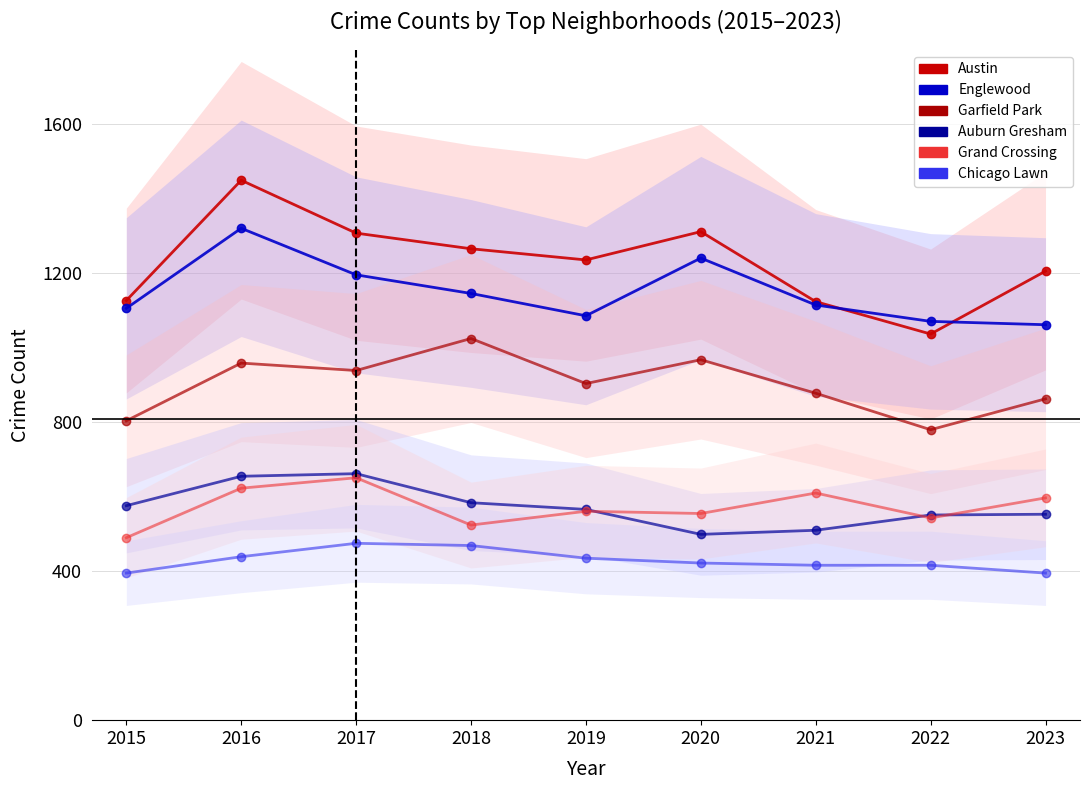

What is the minimum value shown in the chart?

395